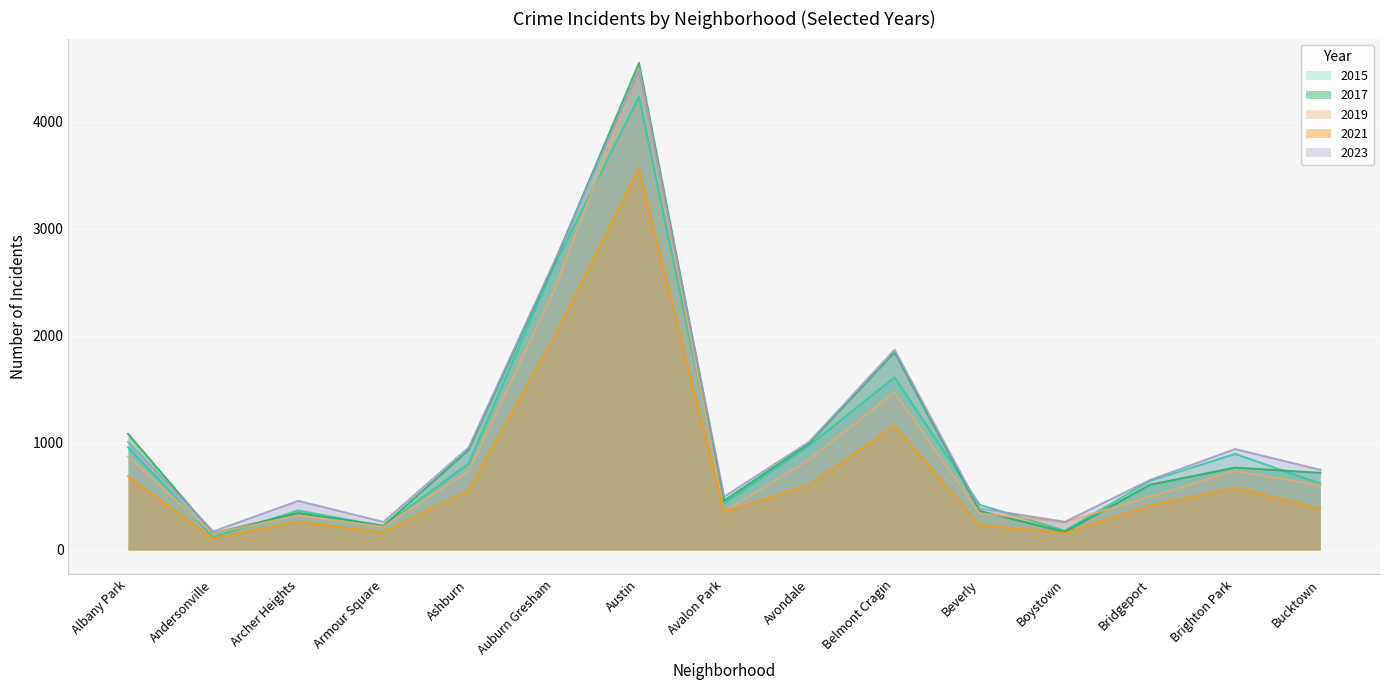

Between which two adjacent categories do 2015 and 2017 first intersect?

Andersonville and Archer Heights